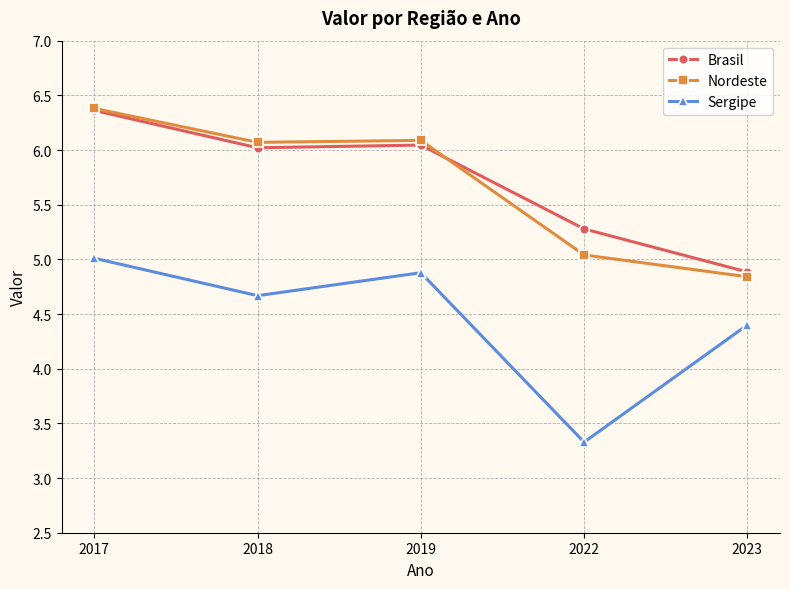

At which label is Sergipe closest to 4?

2023